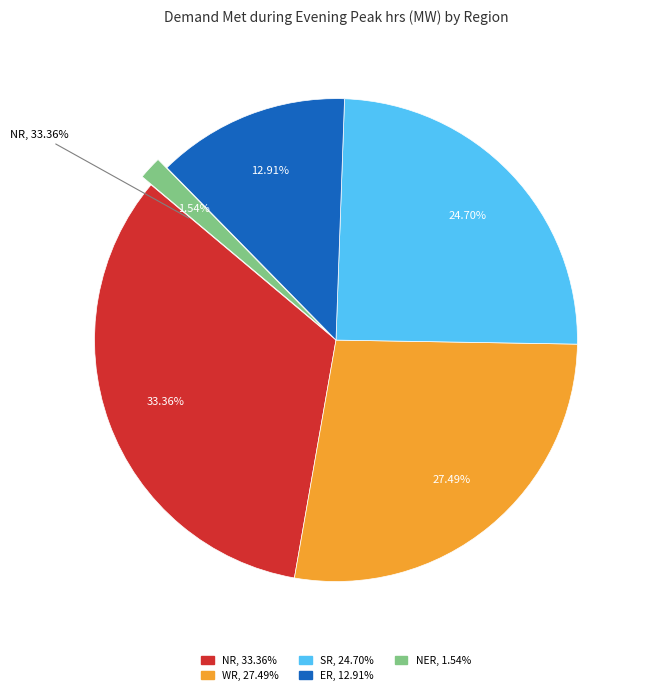

Which slice is the smallest?

NER